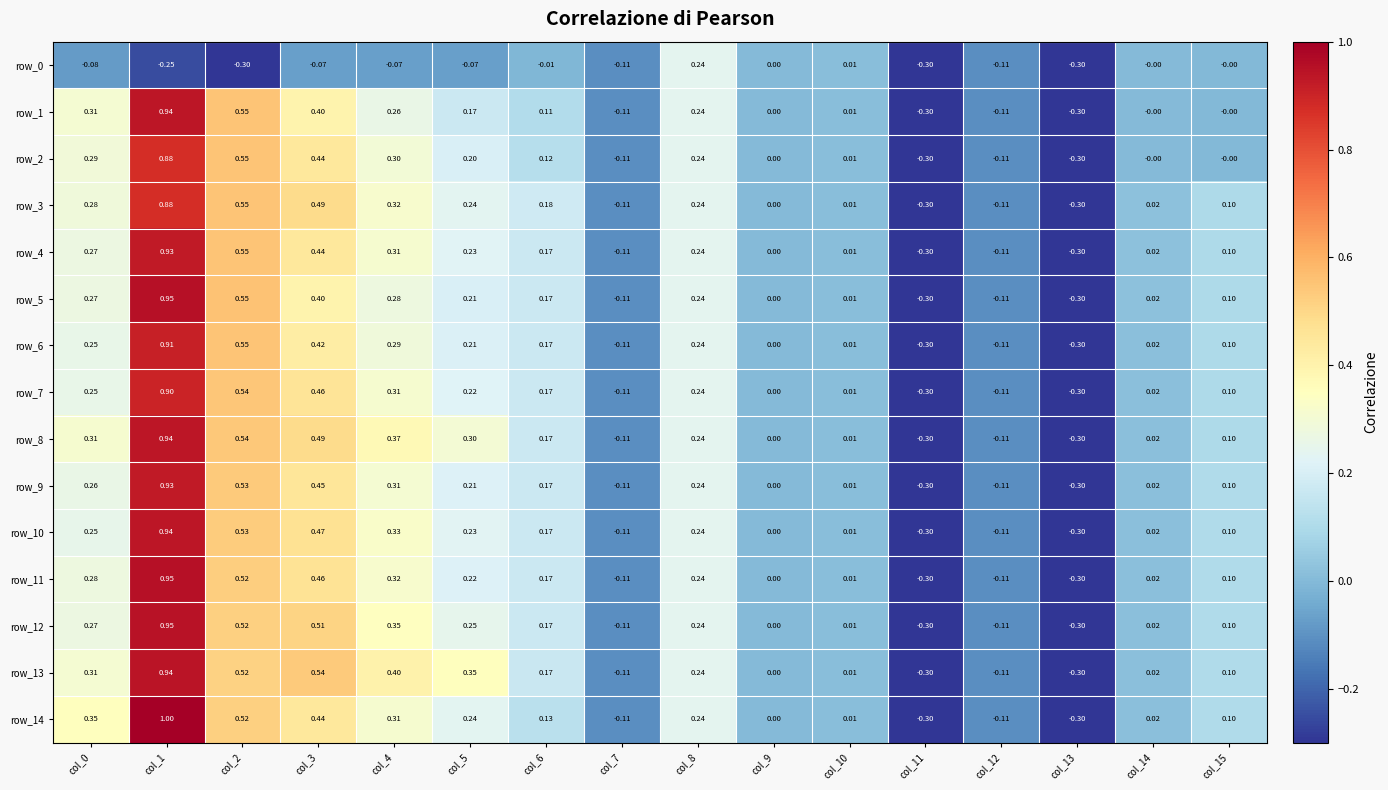

Is the value of row_13 at col_2 greater than the value of row_0 at col_12?

Yes